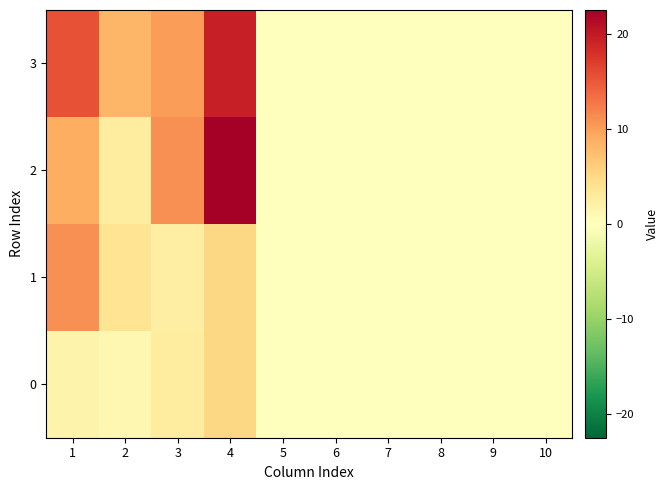

What is the total value across all series at 3?

26.1